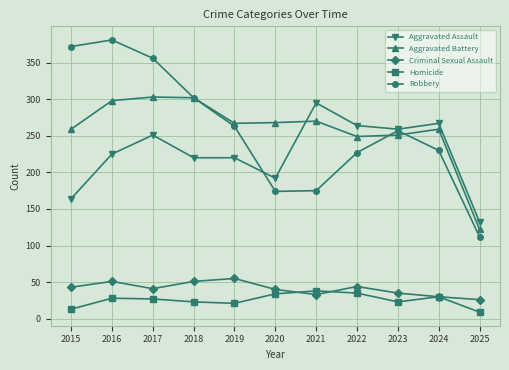

What are all the series names shown in the legend?

Aggravated Assault, Aggravated Battery, Criminal Sexual Assault, Homicide, Robbery